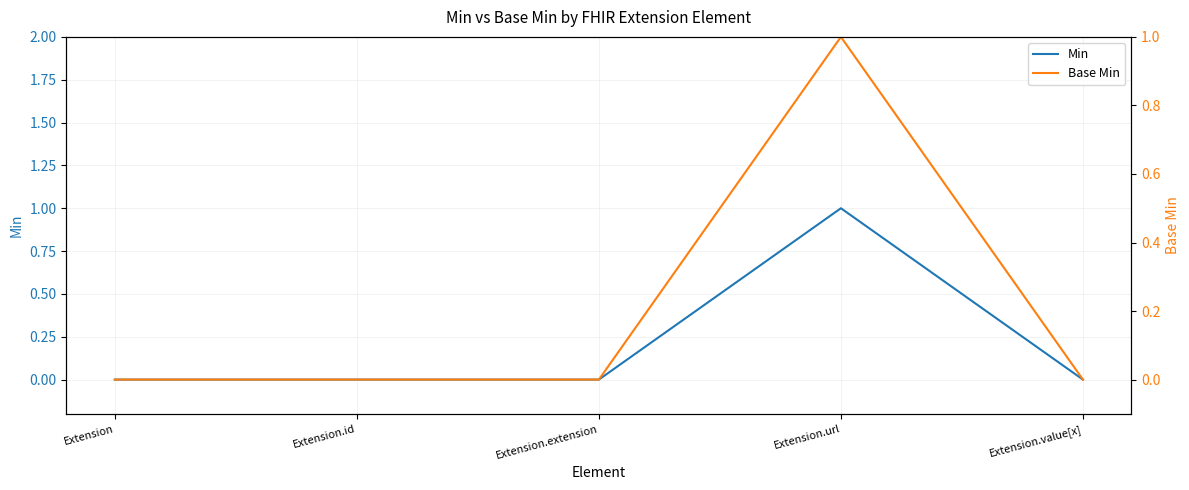

Is it true that Base Min equals 0 at Extension?

False